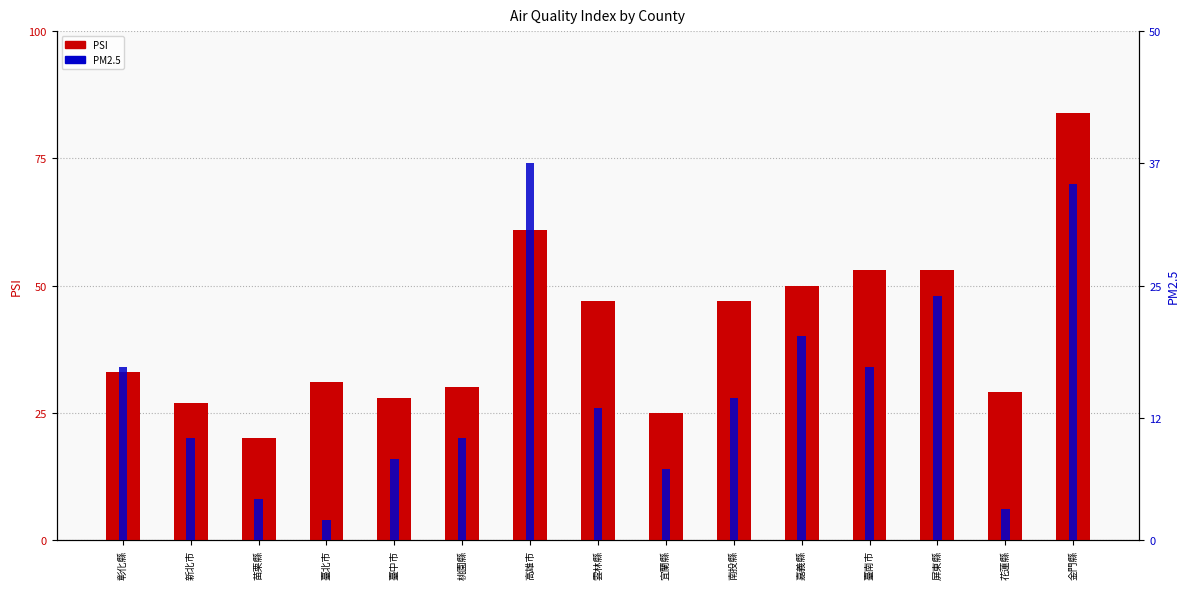

How many data points does each series have?

15